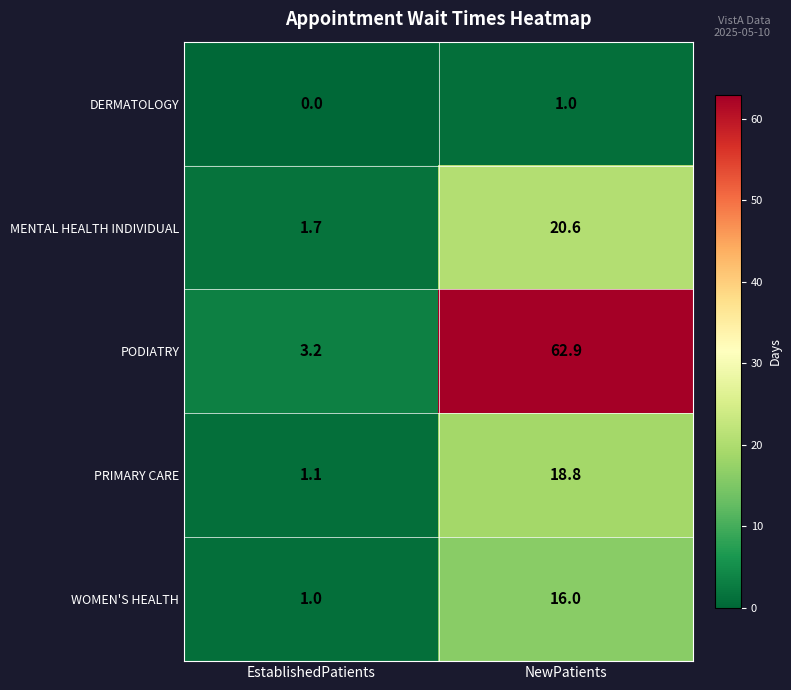

What is the difference between the highest and lowest values at EstablishedPatients?

3.2